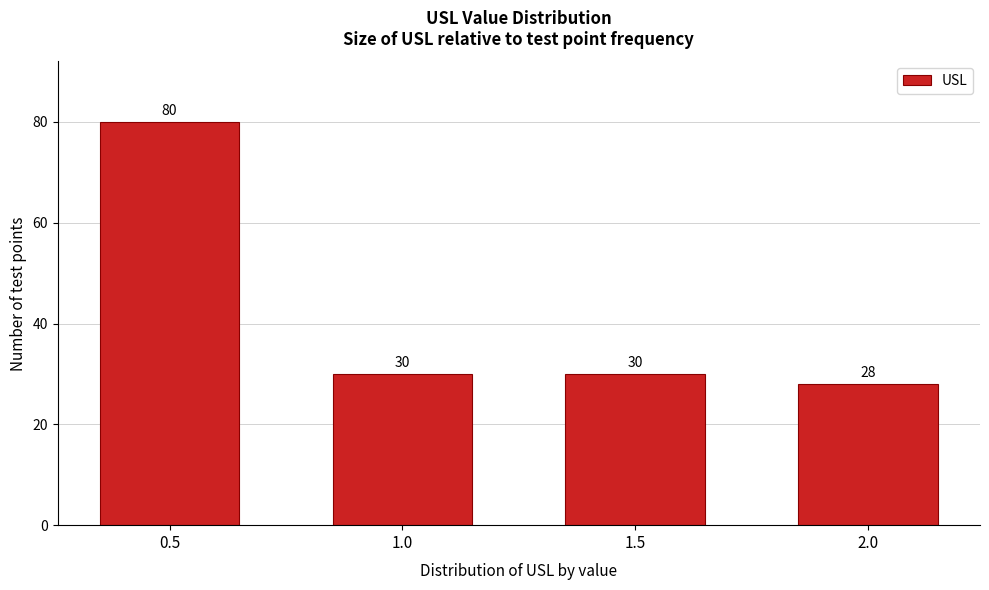

Reading left to right, what are all the values shown in this chart?

80	30	30	28